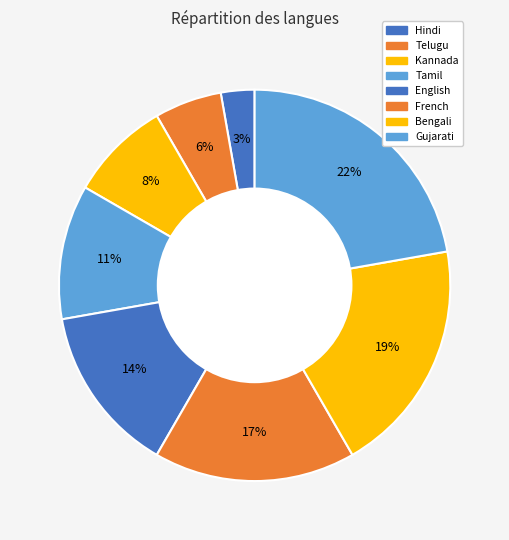

Rank the categories by value from highest to lowest.

Gujarati, Bengali, French, English, Tamil, Kannada, Telugu, Hindi